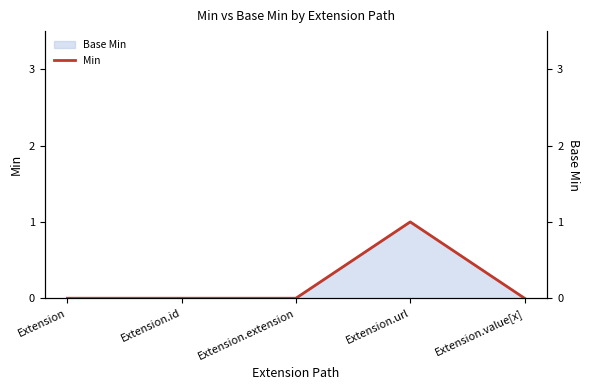

Reading left to right, extract all data points from this chart.

Extension=0	Extension.id=0	Extension.extension=0	Extension.url=1	Extension.value[x]=0